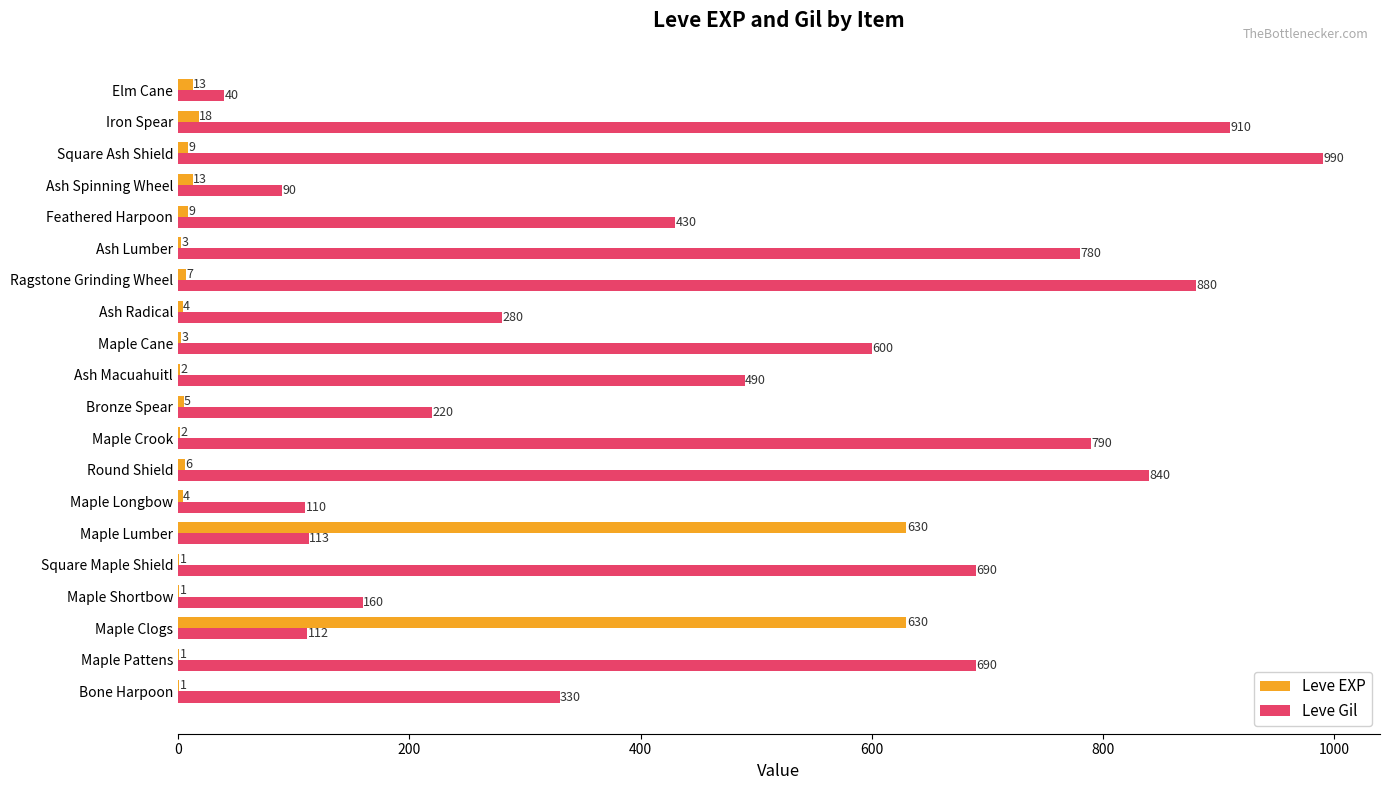

What is the highest value of the Leve EXP series?

630